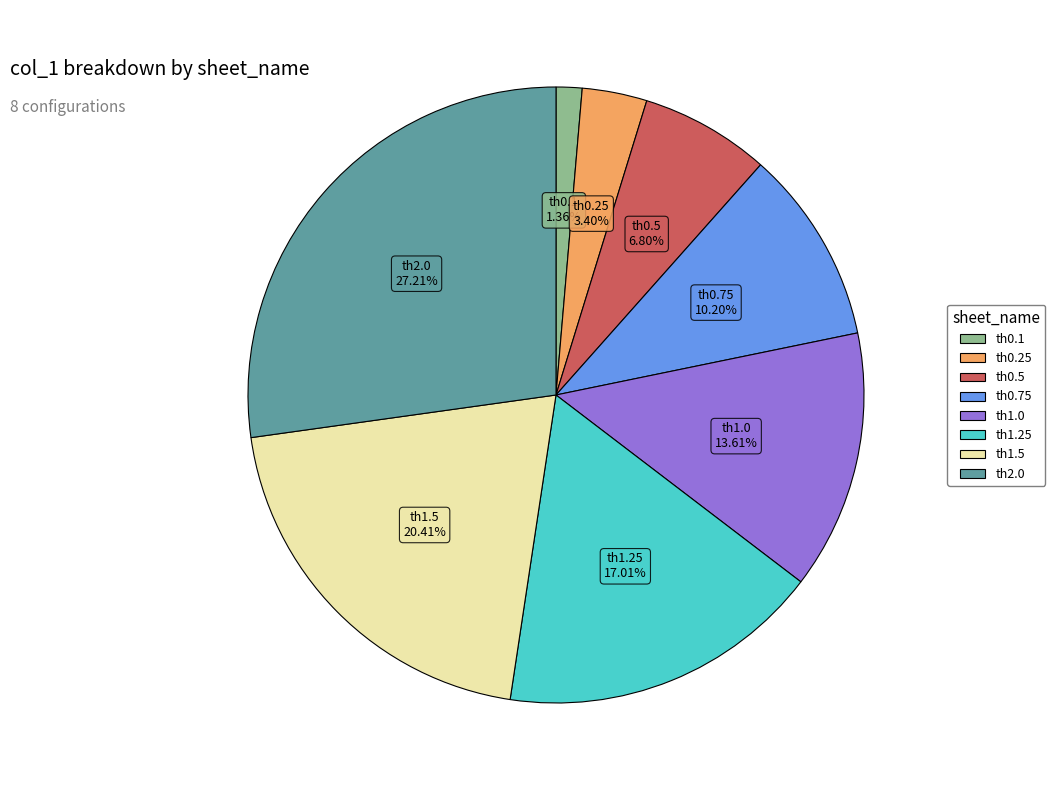

Is there a majority slice in this chart?

No